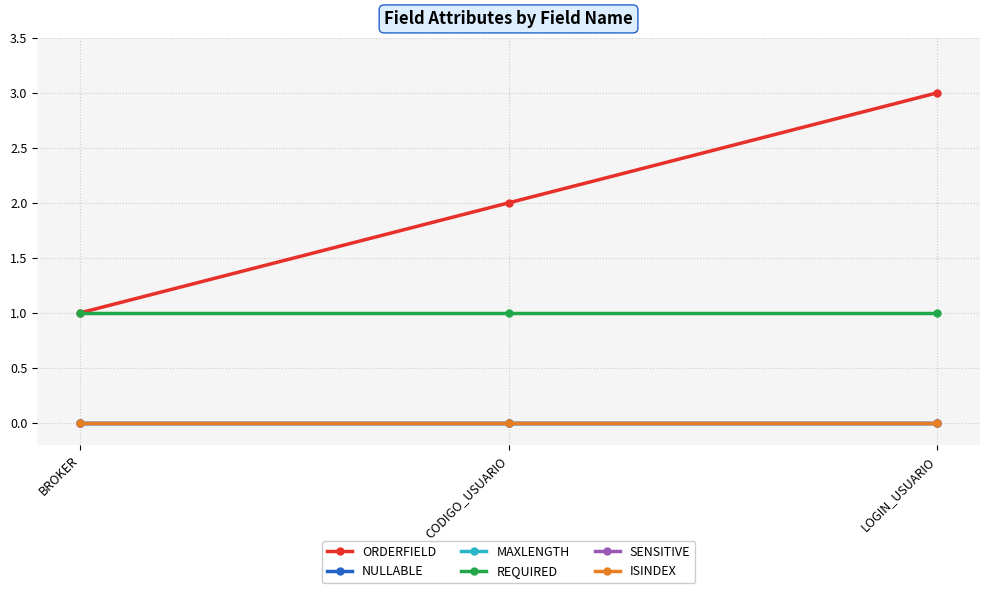

Does the chart have visible grid lines?

Yes